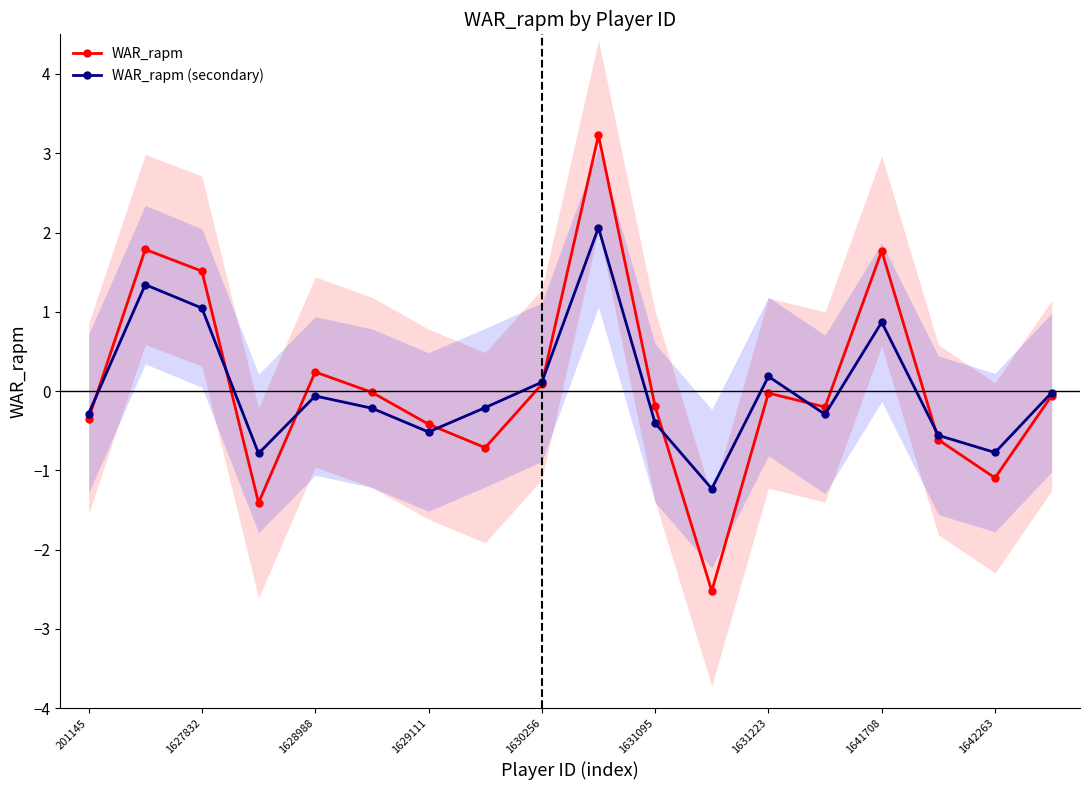

At which category does the chart reach its minimum across all series?

11